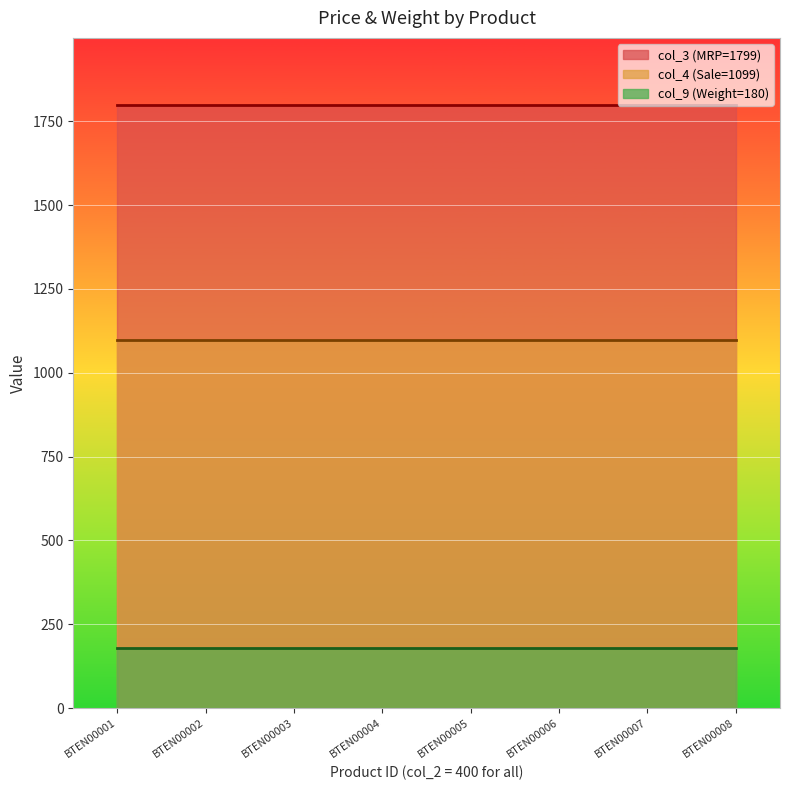

Where is col_9 nearest to the value 180?

BTEN00001